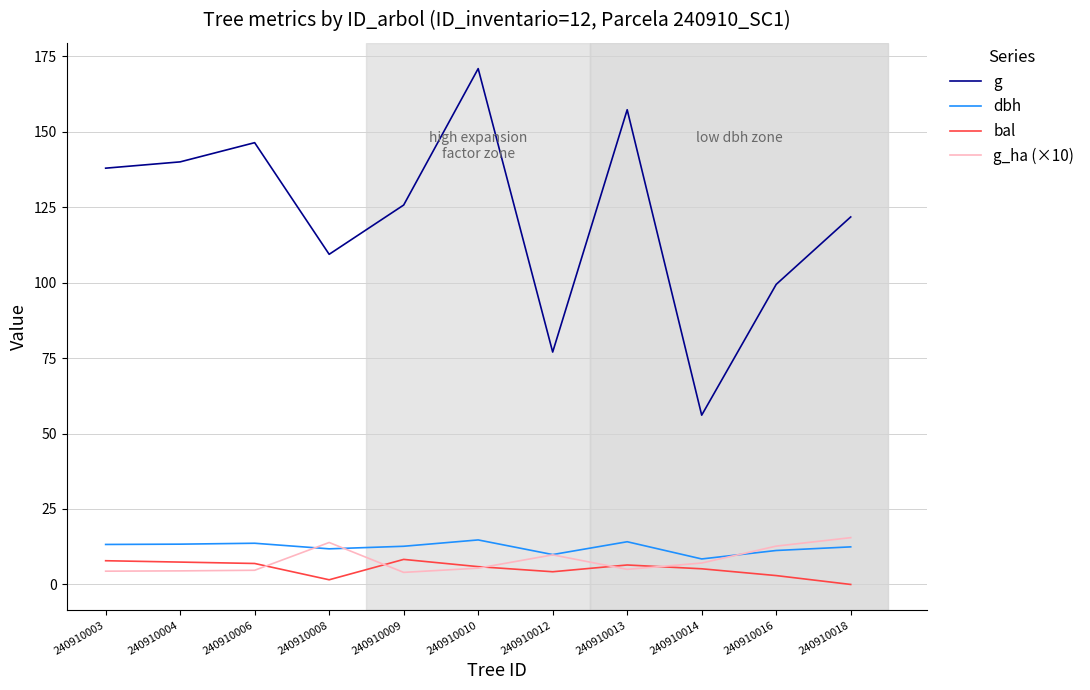

Which series has the largest total across all categories?

g